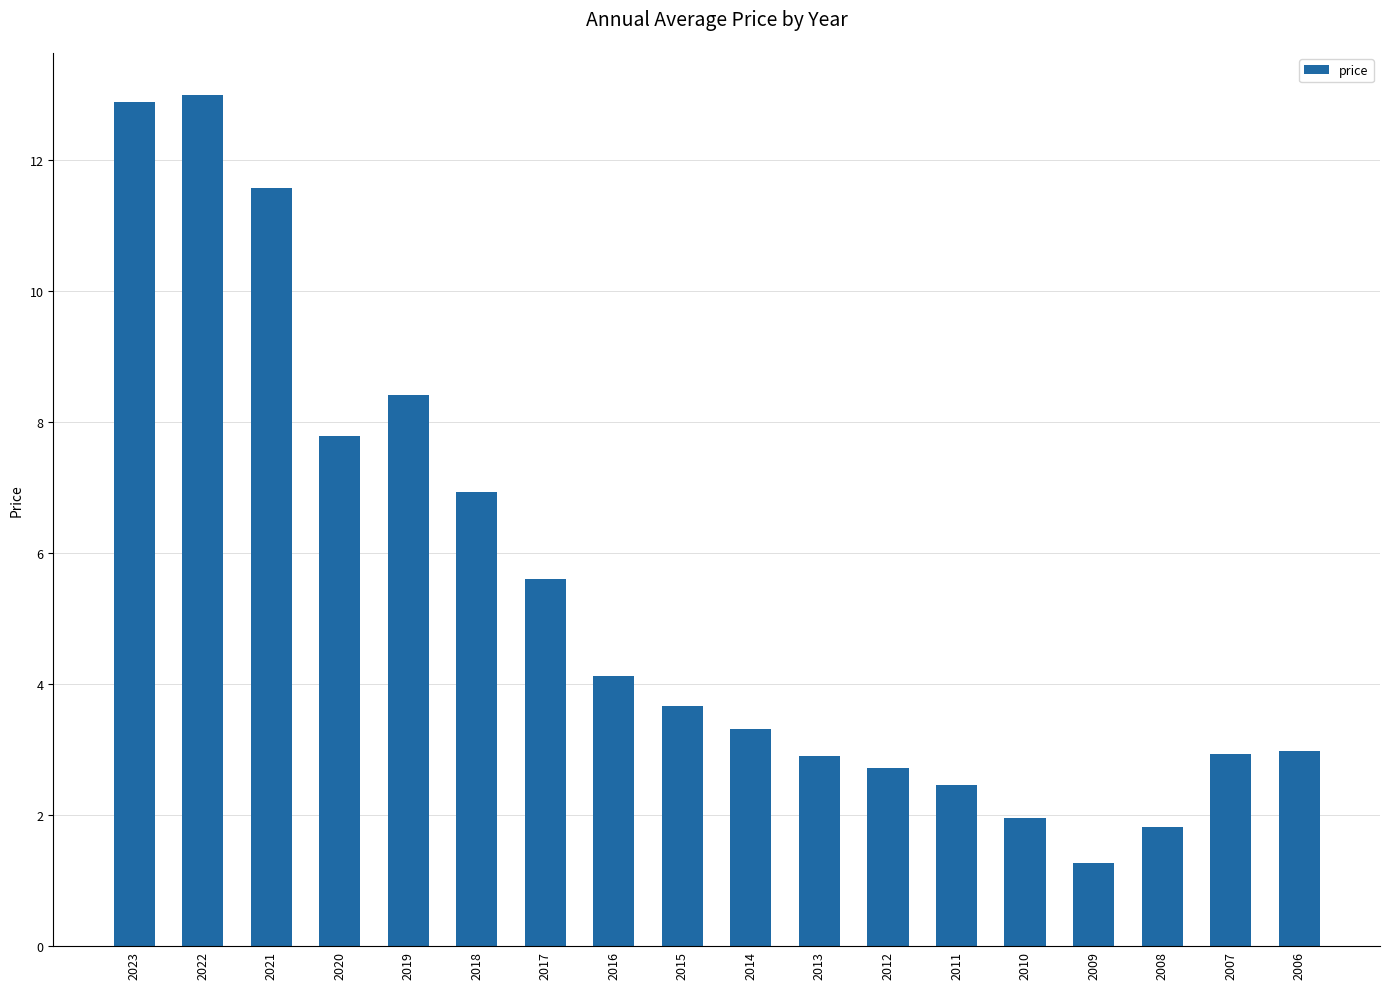

What is the value of the 16th bar from the left?

1.8